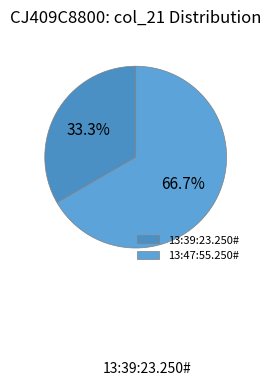

True or false: 13:39:23.250# accounts for 33% of the total.

True